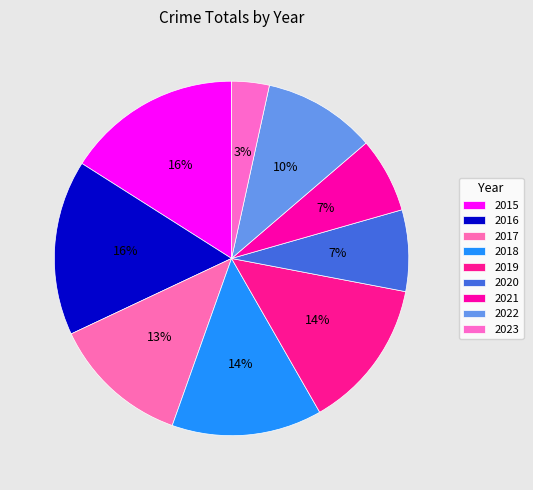

What is the total percentage of 2017 and 2021?

19.4%